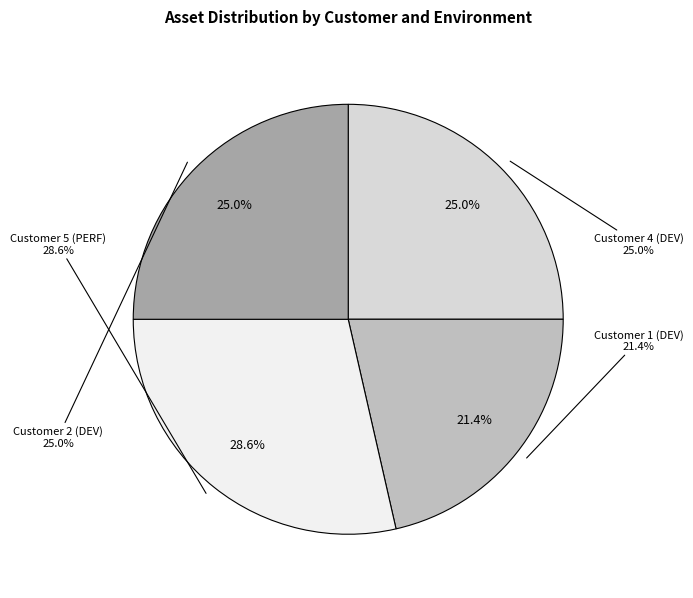

Is there any slice that represents more than half of the pie?

No